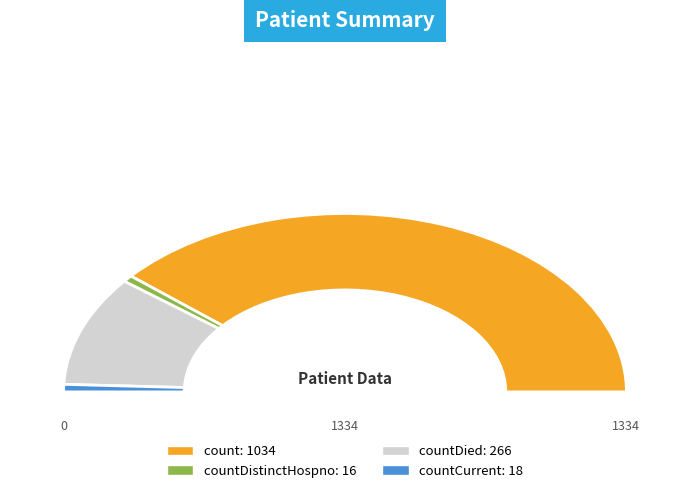

Combined, what portion of the pie is countDistinctHospno and countDied?

21.1%